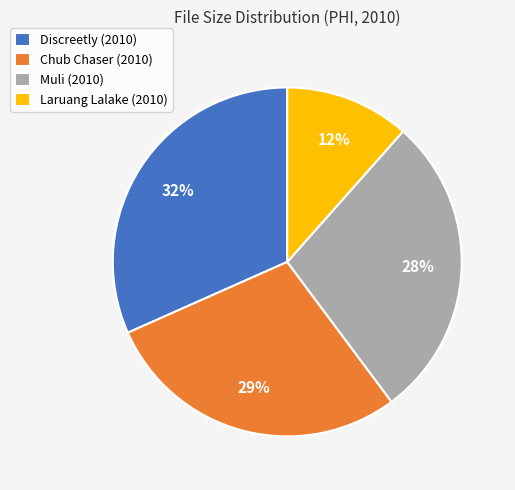

To the nearest percent, what percentage of the pie is Discreetly (2010)?

32%